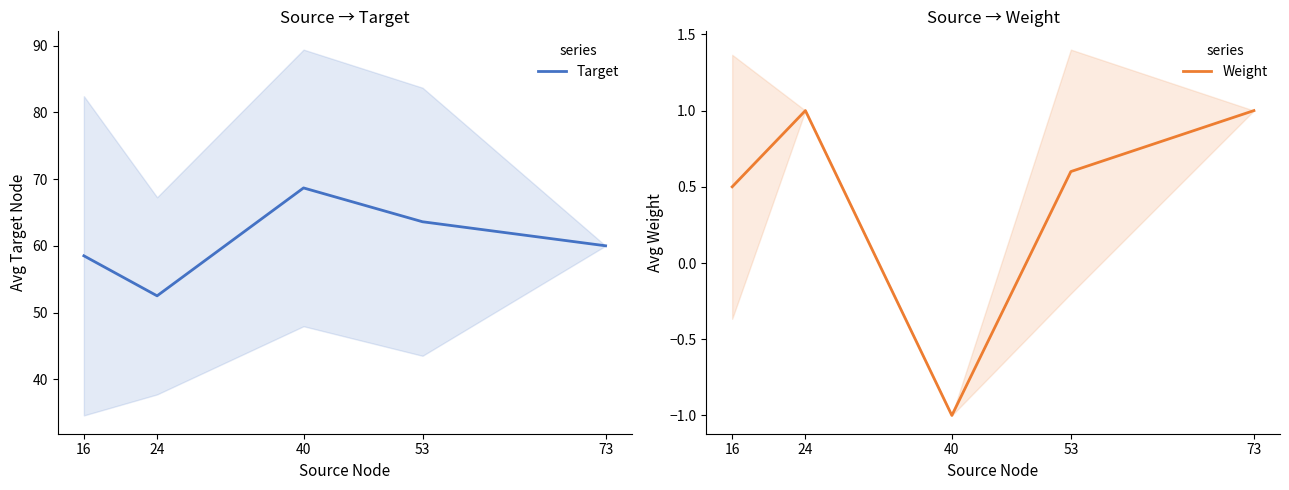

In Weight, how many points are lower than both neighbors (excluding endpoints)?

1